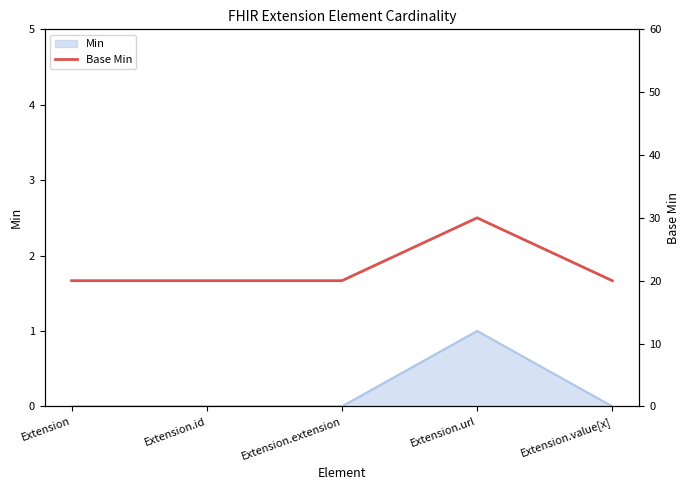

Reading left to right, list all the values displayed in this chart.

20	20	20	30	20